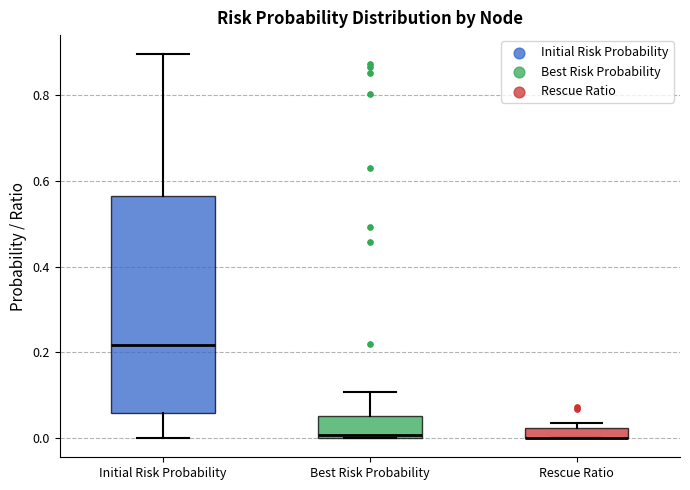

Where is the lower edge of the box for Best Risk Probability on the y-axis? The values are not printed on the chart, so give them approximately, as read against the axis.

0.00